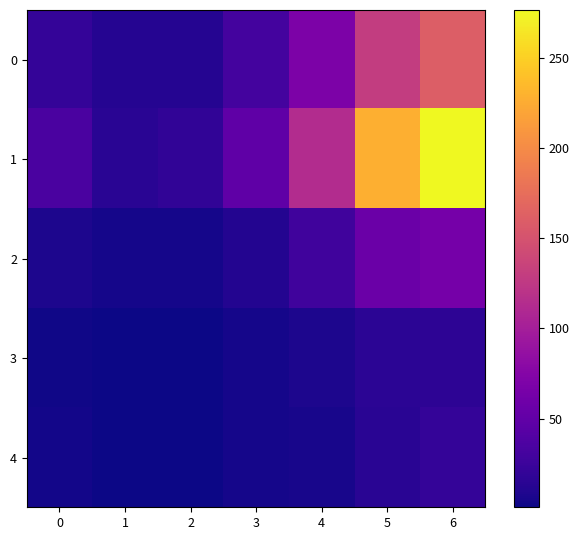

At how many categories does at least one series exceed 172?

2